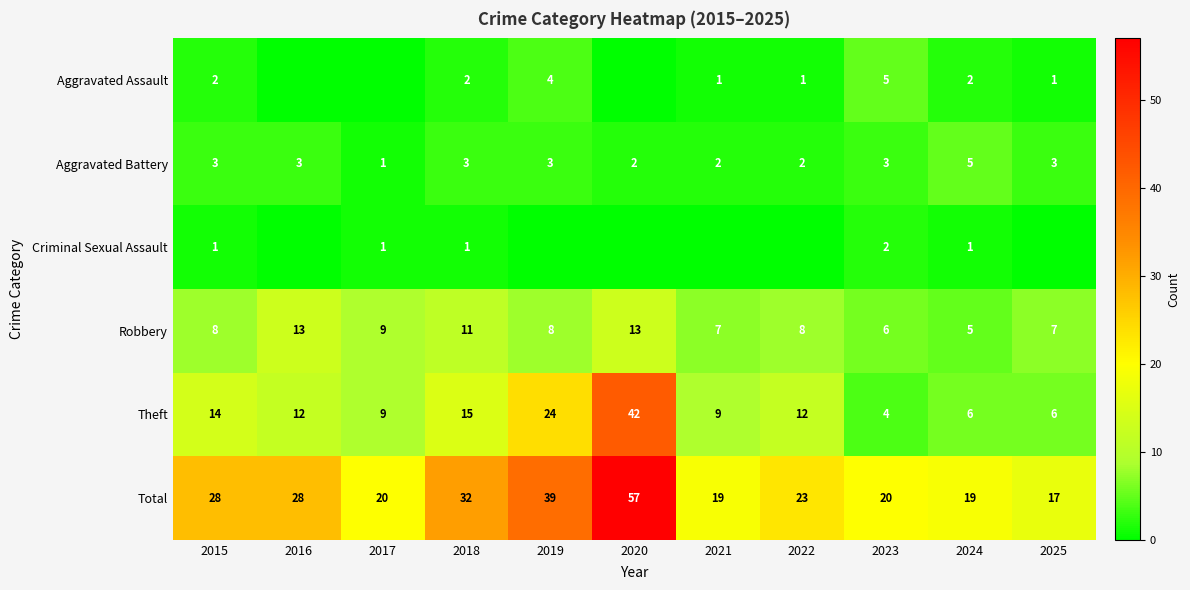

At which label does Theft reach its peak?

2020